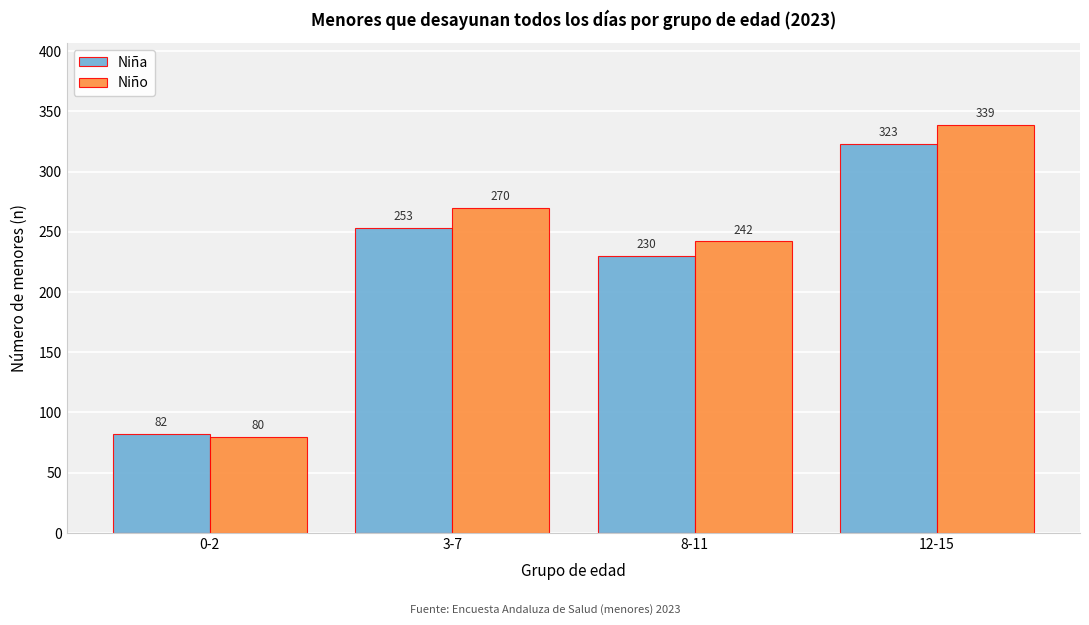

Reading right to left, transcribe all the data shown in this chart.

Niña: 323	230	253	82
Niño: 339	242	270	80